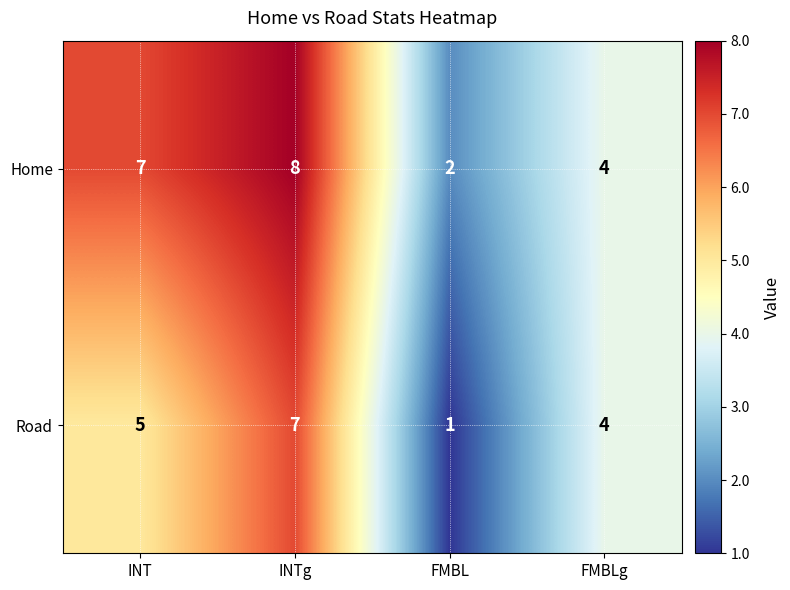

At which label does Home reach its minimum?

FMBL